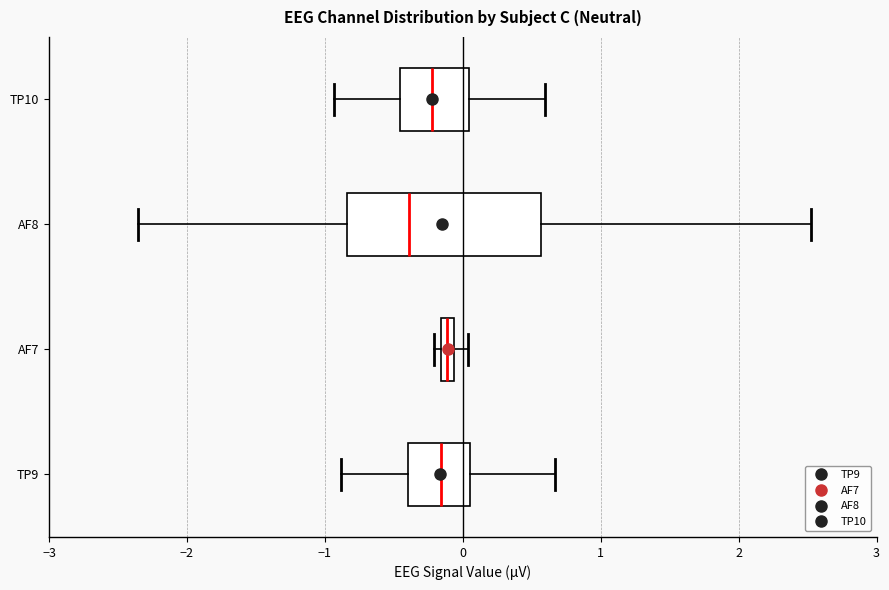

Which box has the furthest to the left median line?

AF8